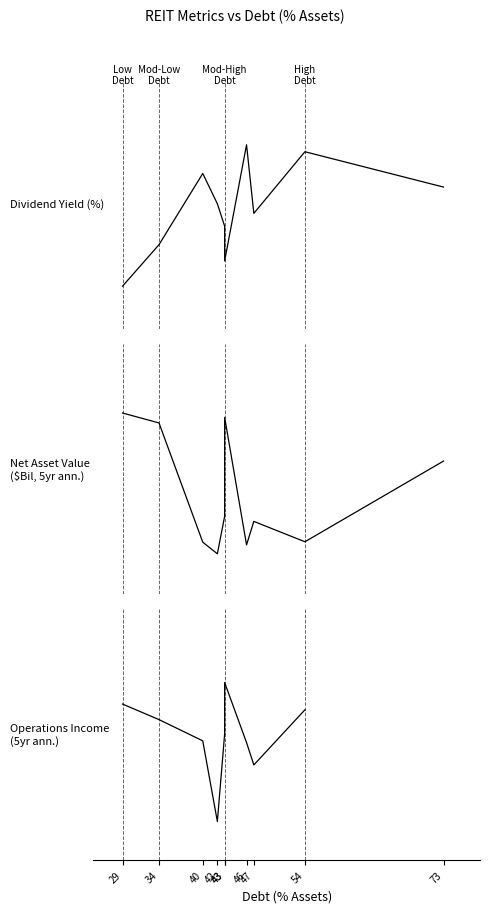

List the series in order of their overall mean, highest first.

Dividend Yield(%), Net Asset Value ($Bil, 5yr ann.), Operations Income (5yr ann.)